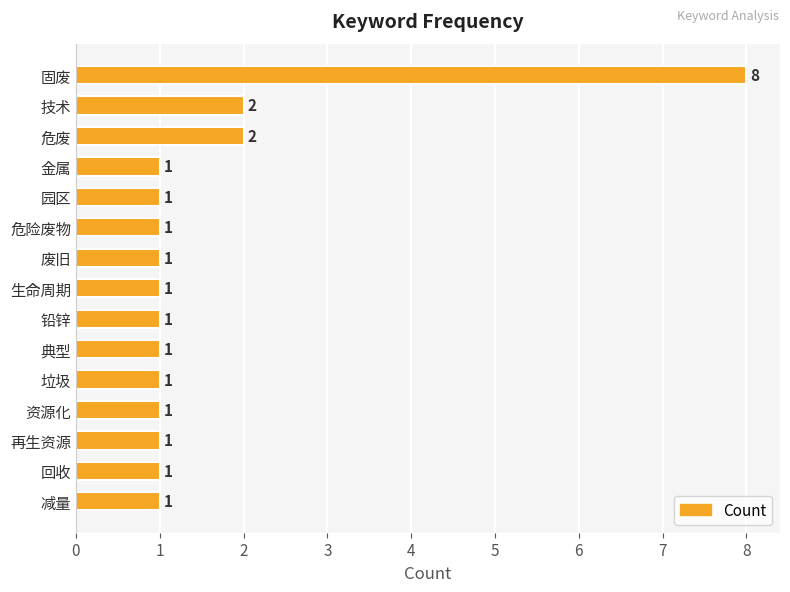

Count the number of categories in the chart.

15